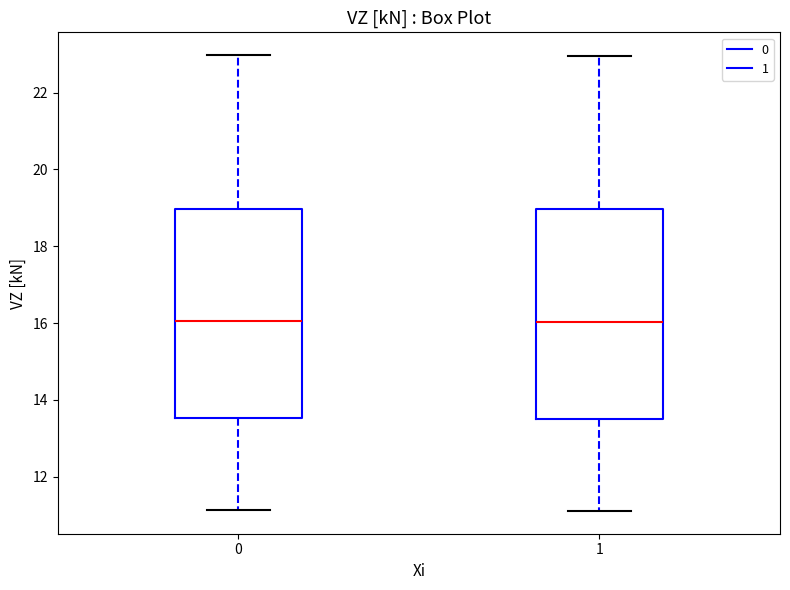

Reading left to right, transcribe this box plot: for each box, give where its median line is, the range the box spans, and where its two whiskers end, as read against the y-axis. The values are not printed on the chart, so give them approximately, as read against the axis.

0: median 16.0, box 13.6 to 19.0, whiskers 11.2 to 23.0
1: median 16.0, box 13.6 to 19.0, whiskers 11.2 to 23.0